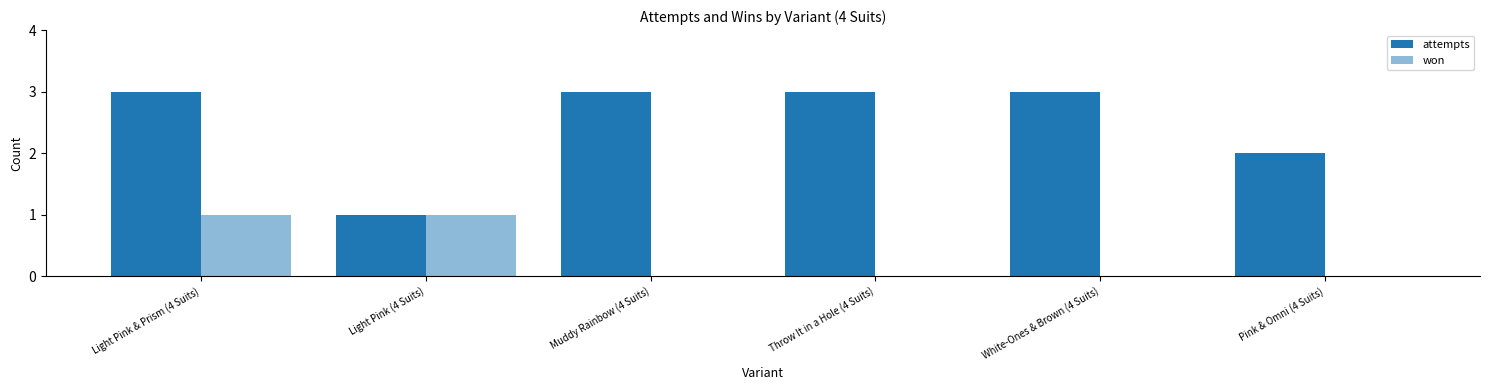

Reading right to left, list all the values displayed in this chart.

attempts: 2	3	3	3	1	3
won: 0	0	0	0	1	1